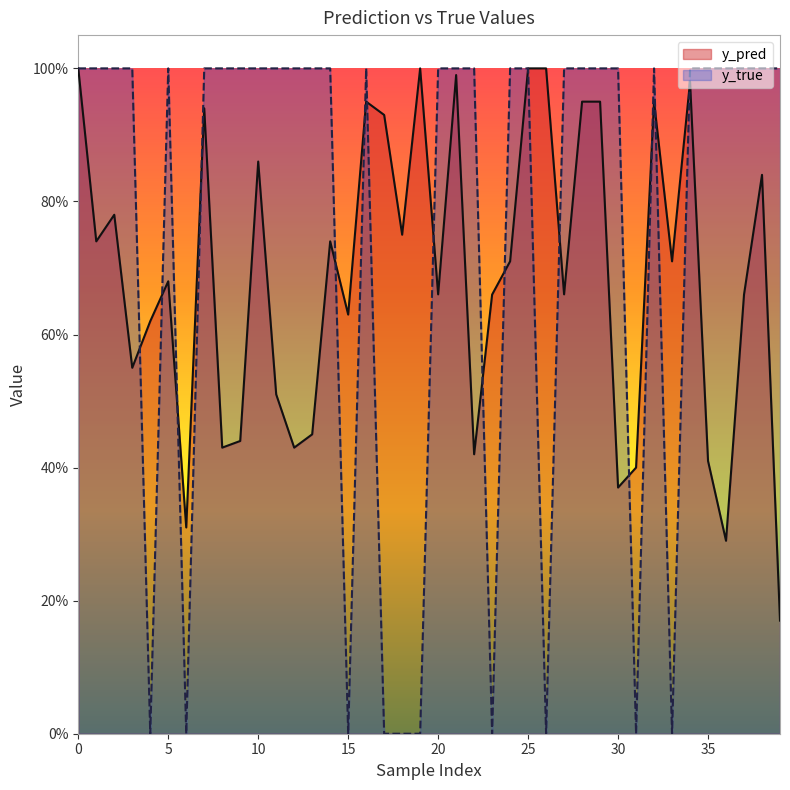

In y_true, how many points are lower than both neighbors (excluding endpoints)?

7